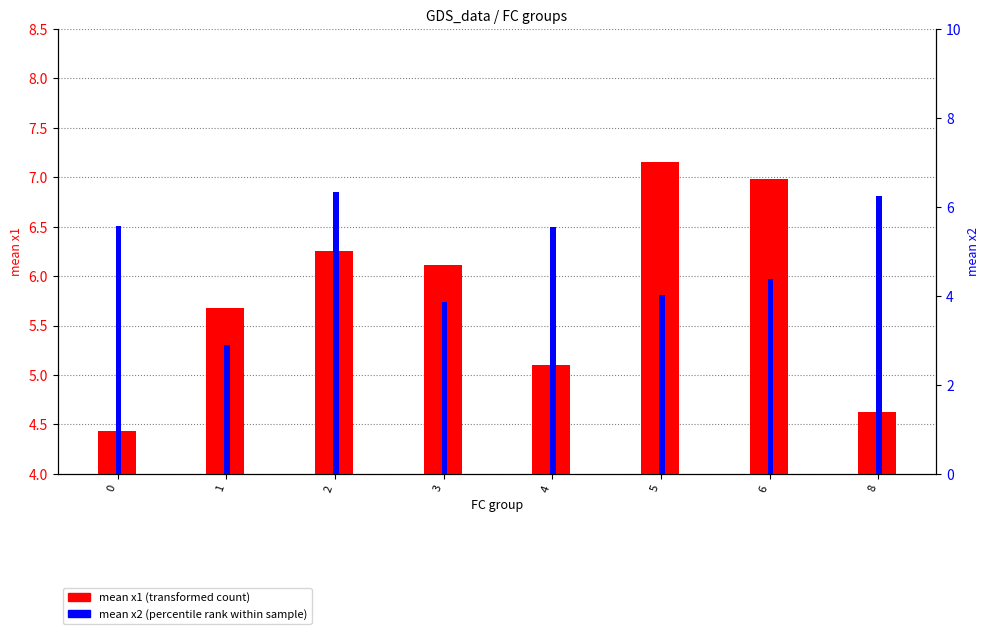

What are all the series names shown in the legend?

mean x1 (transformed count), mean x2 (percentile rank)